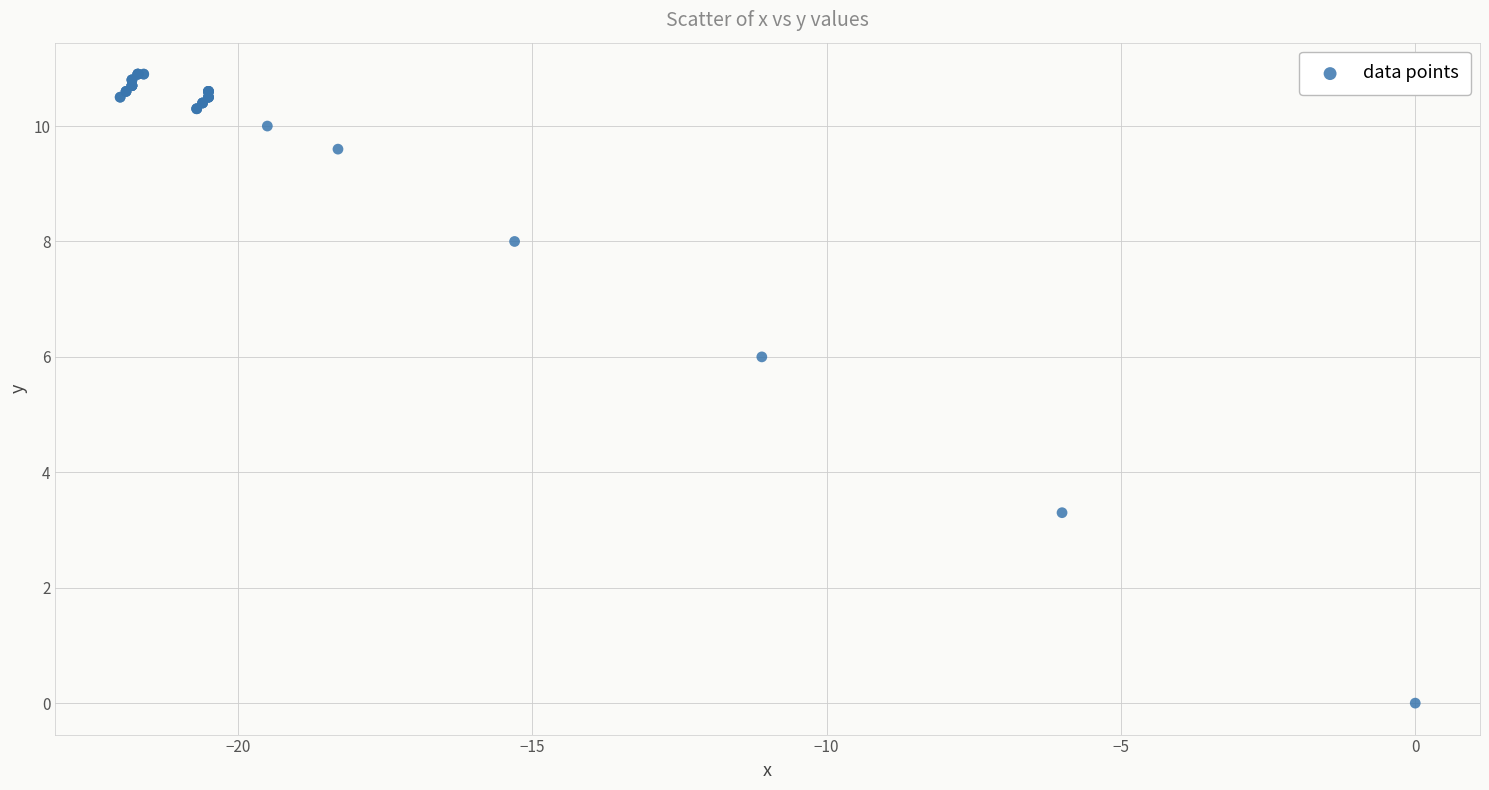

What Y value in the scatter plot is closest to 5?

6.0